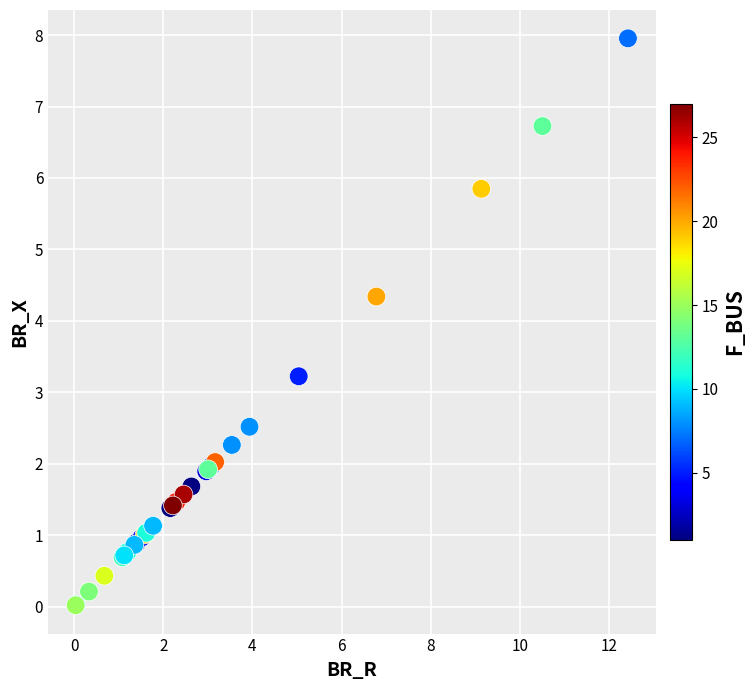

What Y value in the scatter plot is closest to 3?

3.2